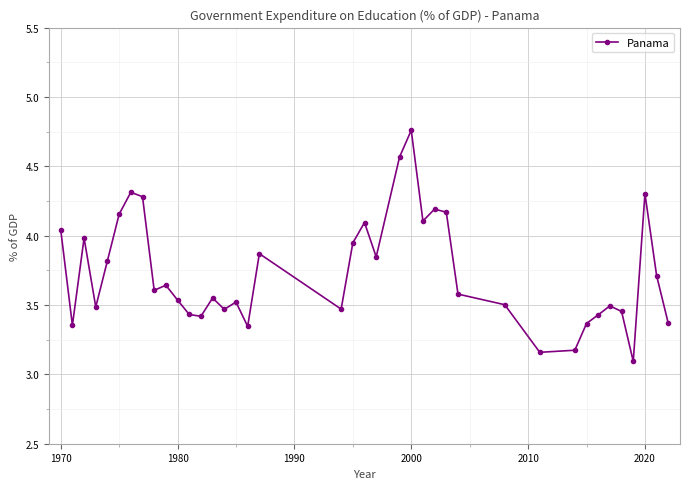

What is the smallest value displayed?

3.1